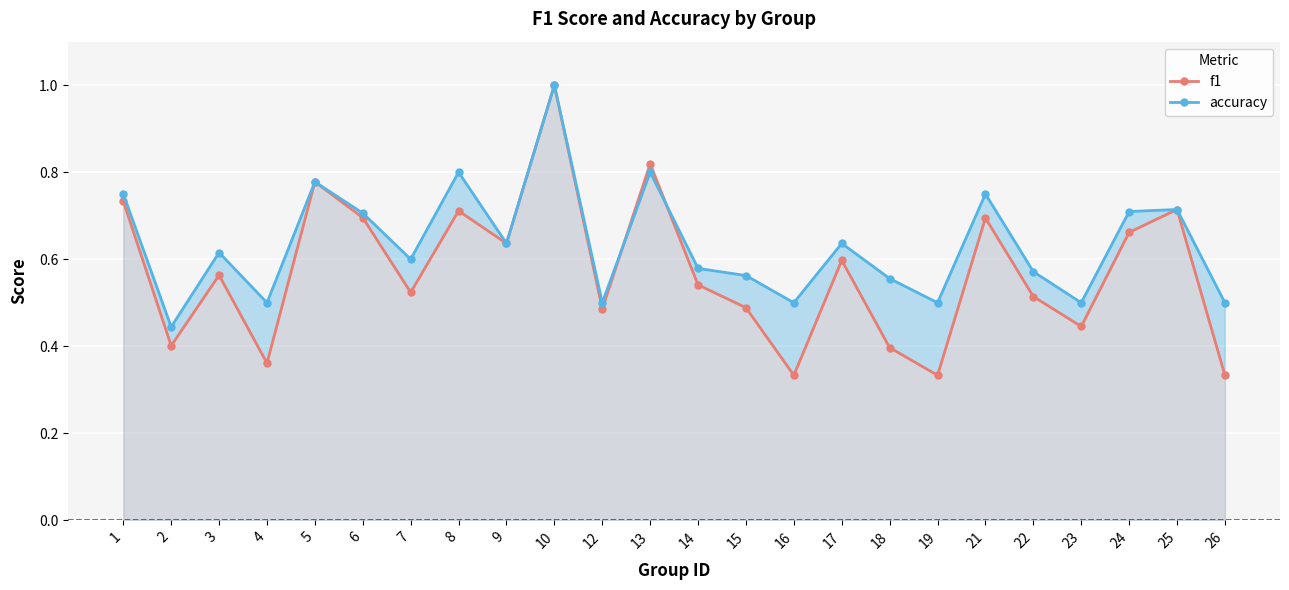

What is the maximum value for accuracy?

1.0